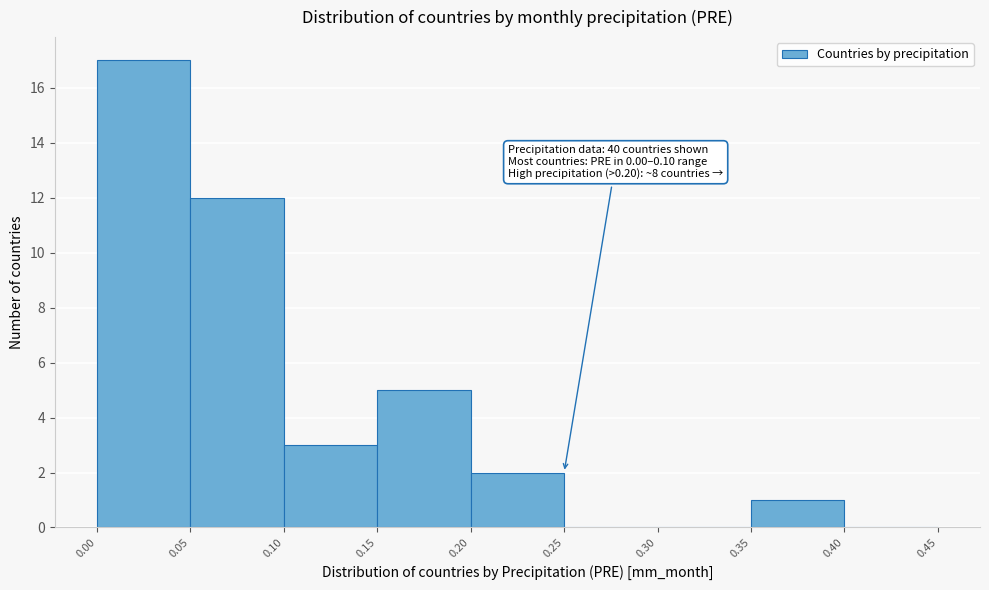

Over which range of the x-axis is the bar tallest?

0.00 to 0.05